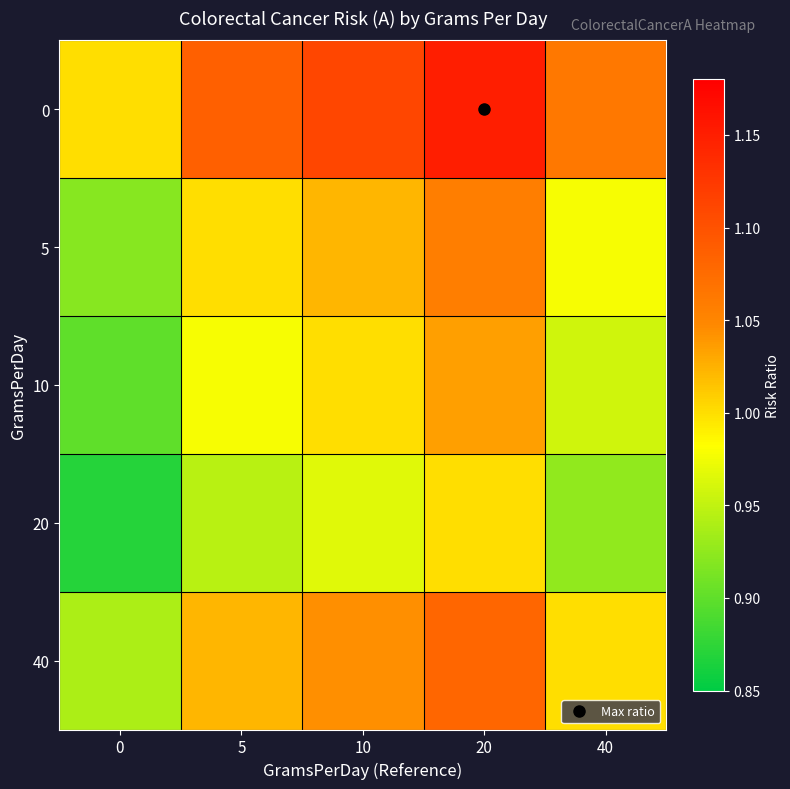

What is the difference between the highest and lowest values at 10?

0.1